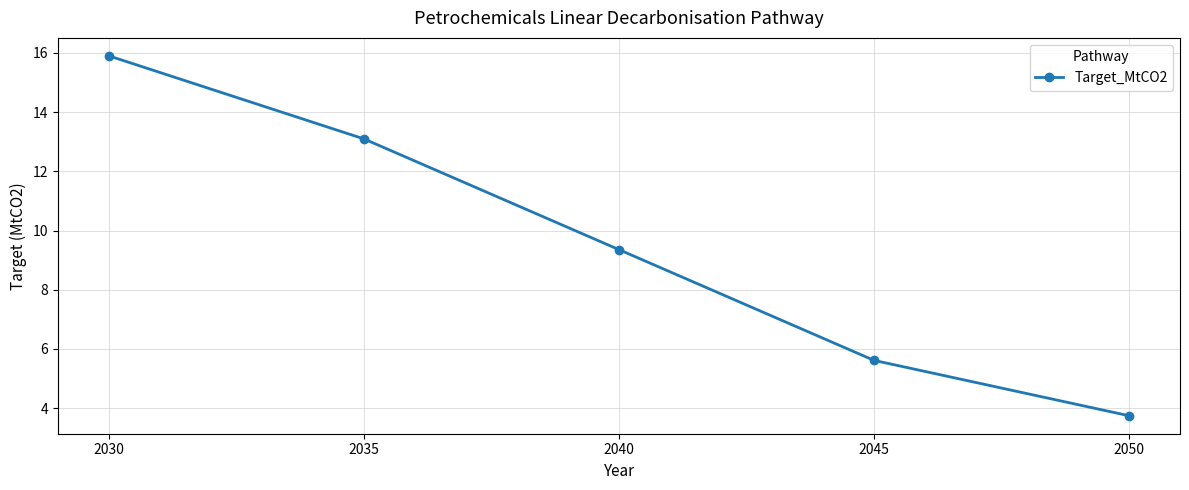

Between 2035 and 2040, which is larger?

2035